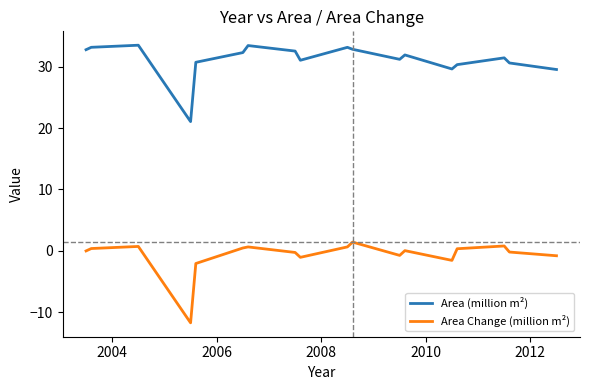

Which series has the largest total across all categories?

Area (million m²)